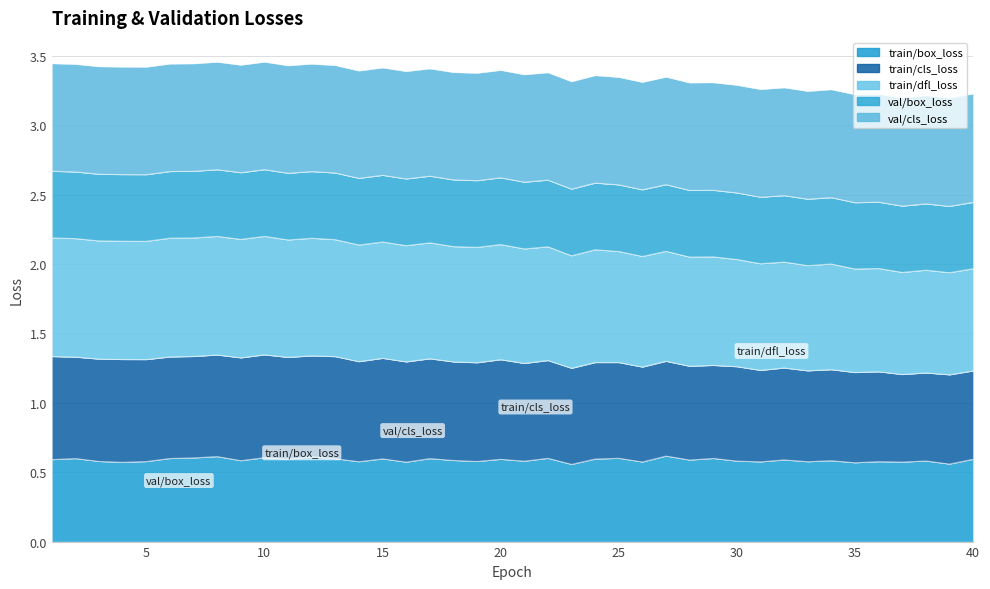

Which series has the widest spread of values?

train/dfl_loss